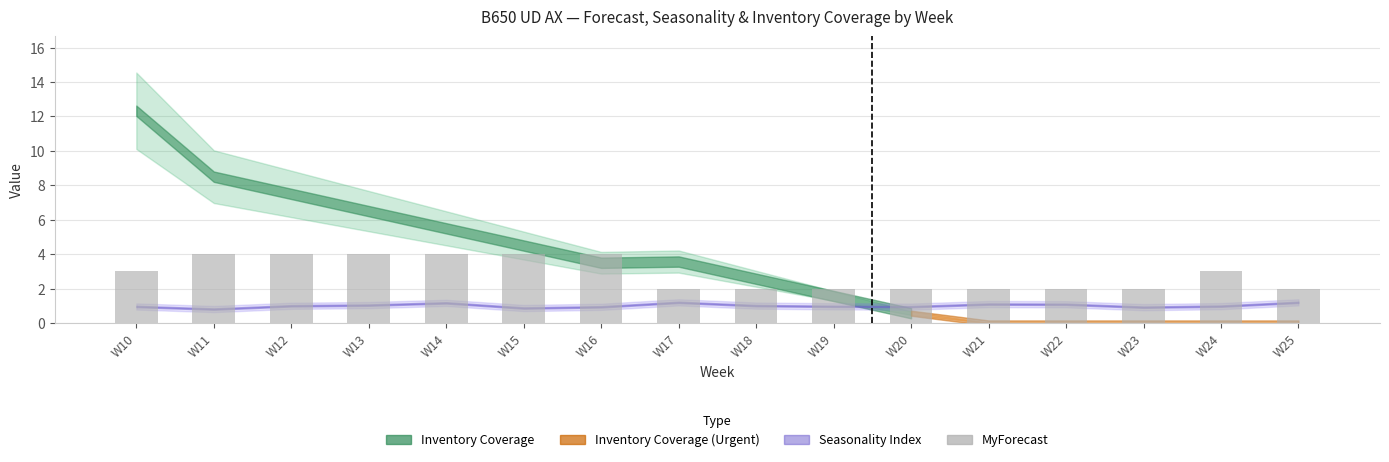

What is the sum of all values?

46